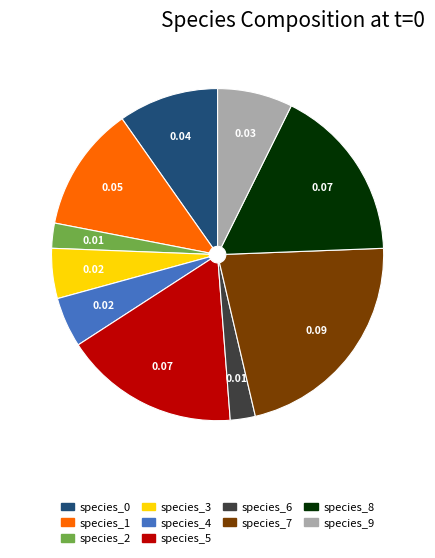

What is the largest slice in the pie chart?

species_7